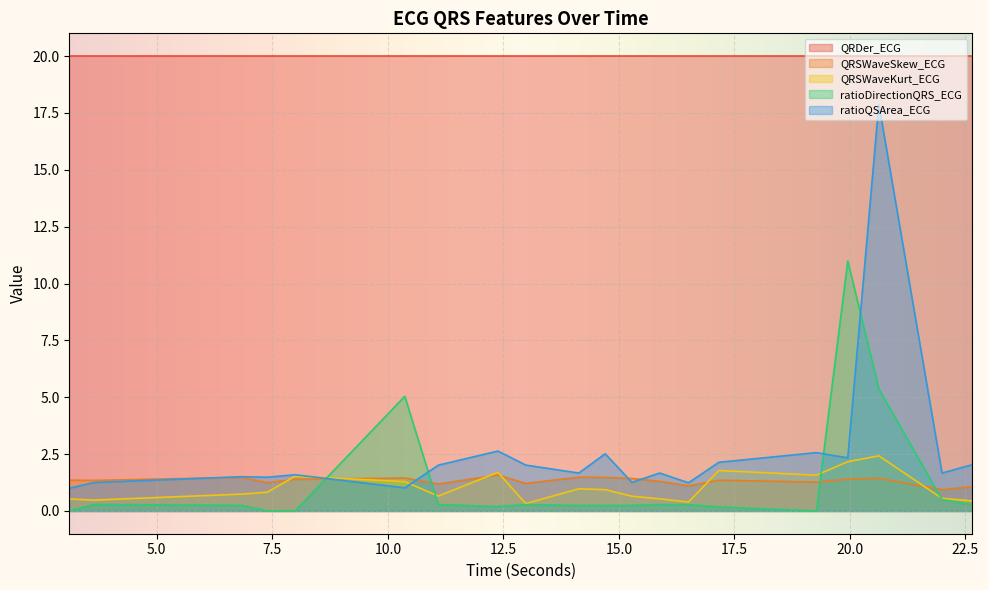

What is the average value of the ratioDirectionQRS_ECG series?

1.2